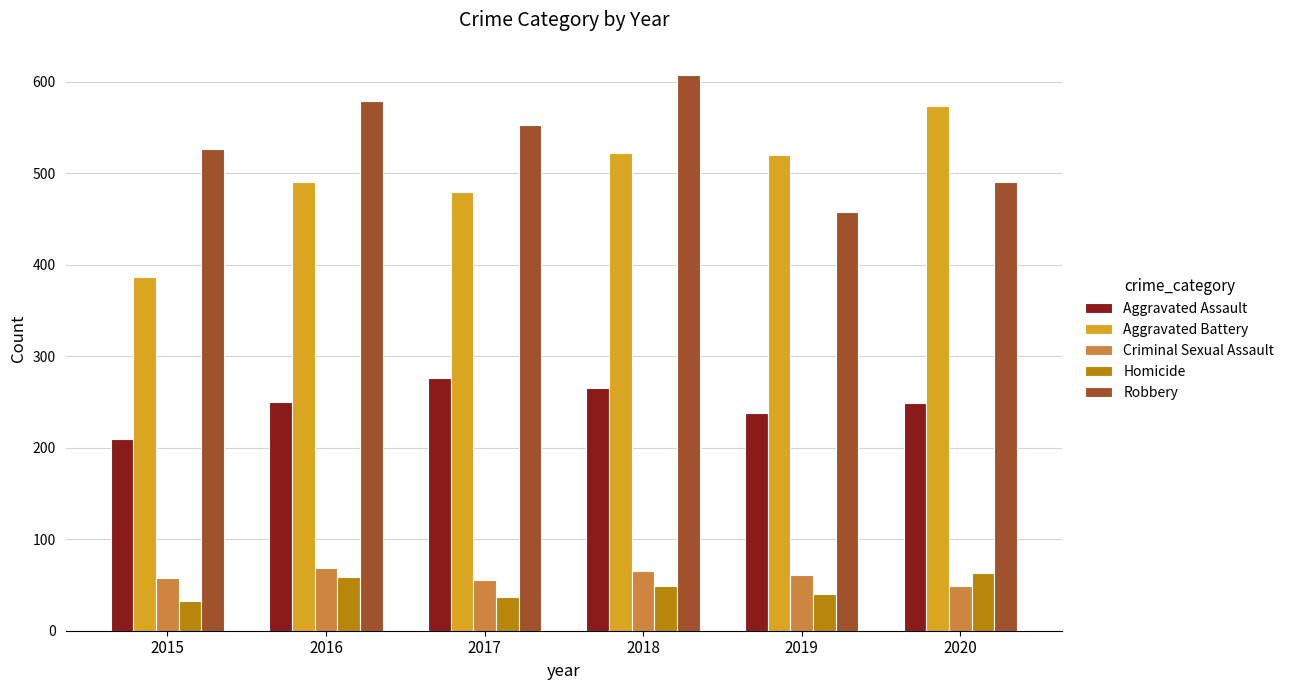

What is the maximum value shown in the chart?

608